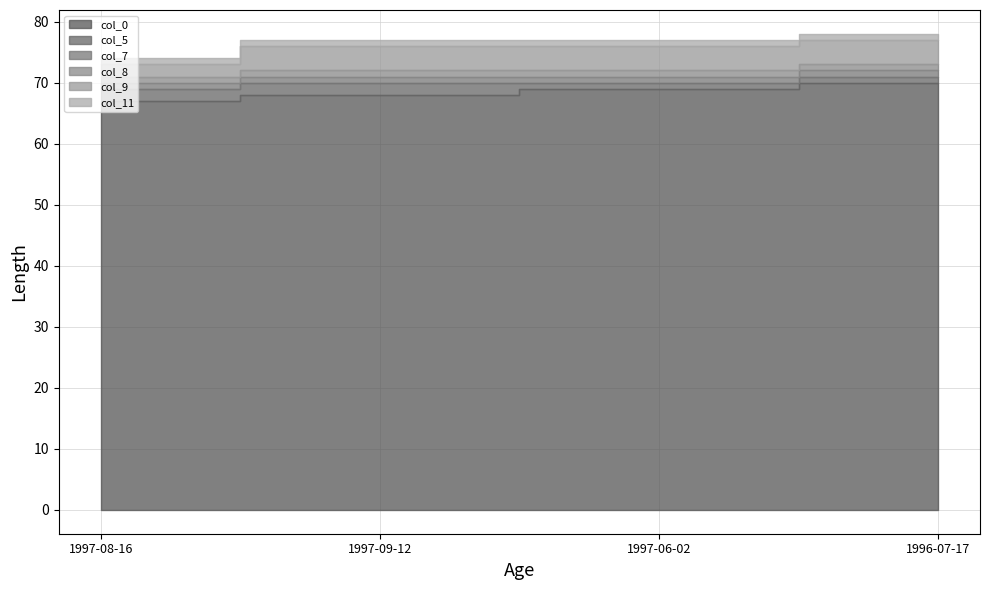

True or false: col_7 and col_8 cross at least once.

False